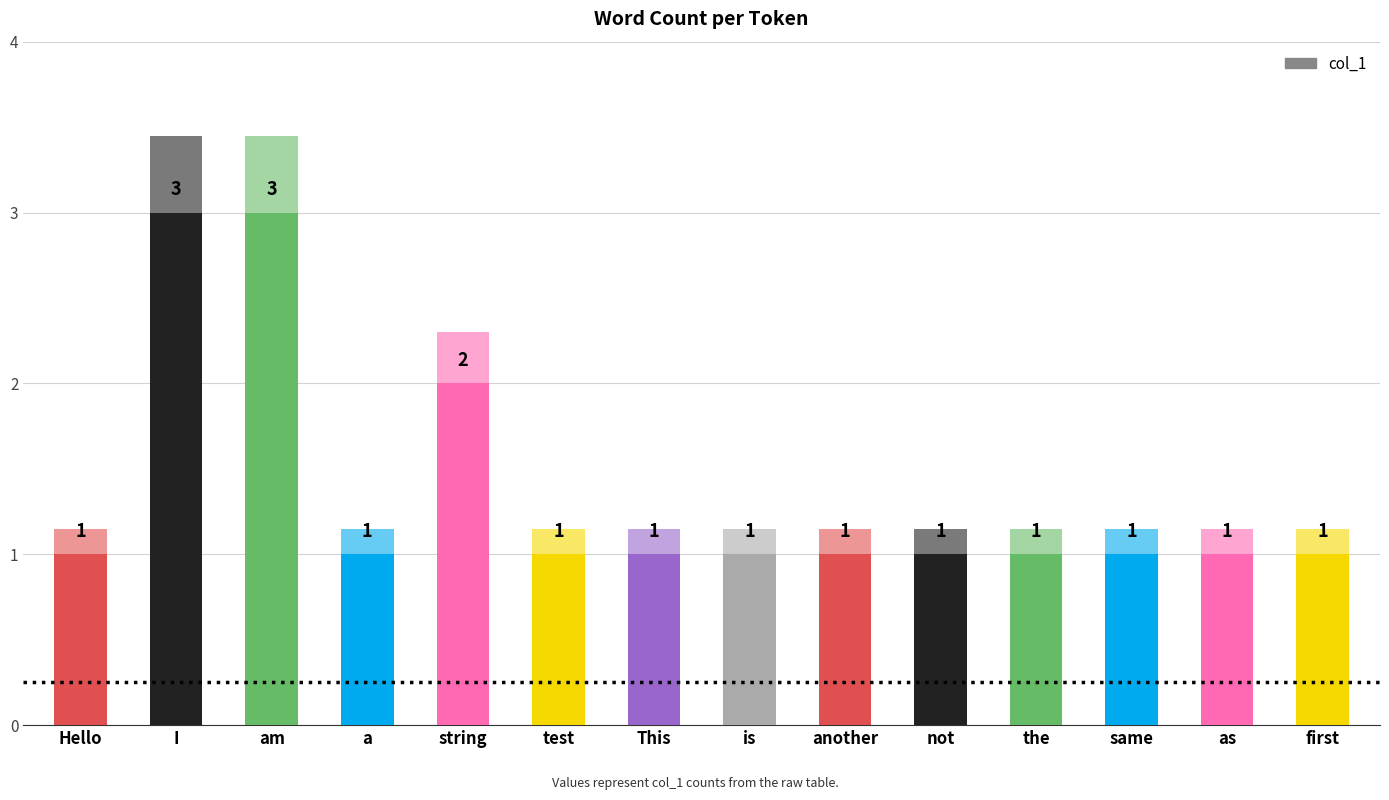

What is the ratio of the value at is to the value at first?

1.0